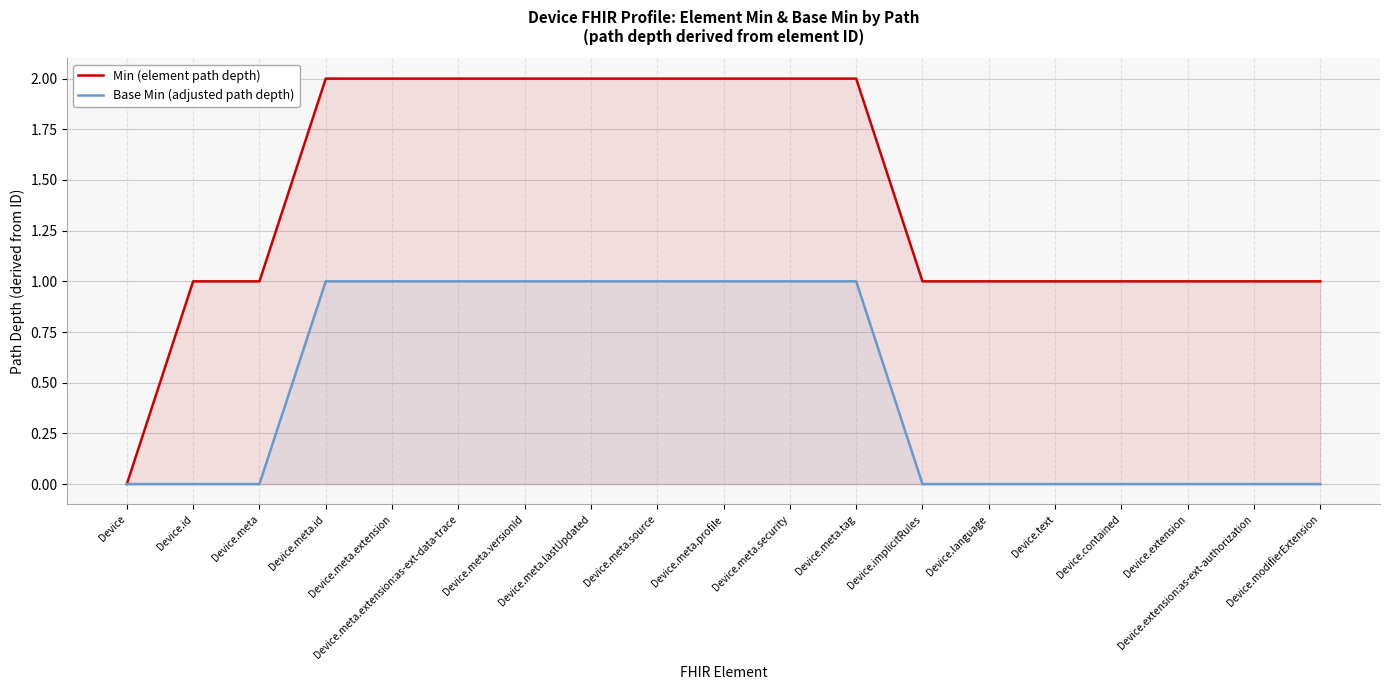

At which category does the chart reach its minimum across all series?

Device